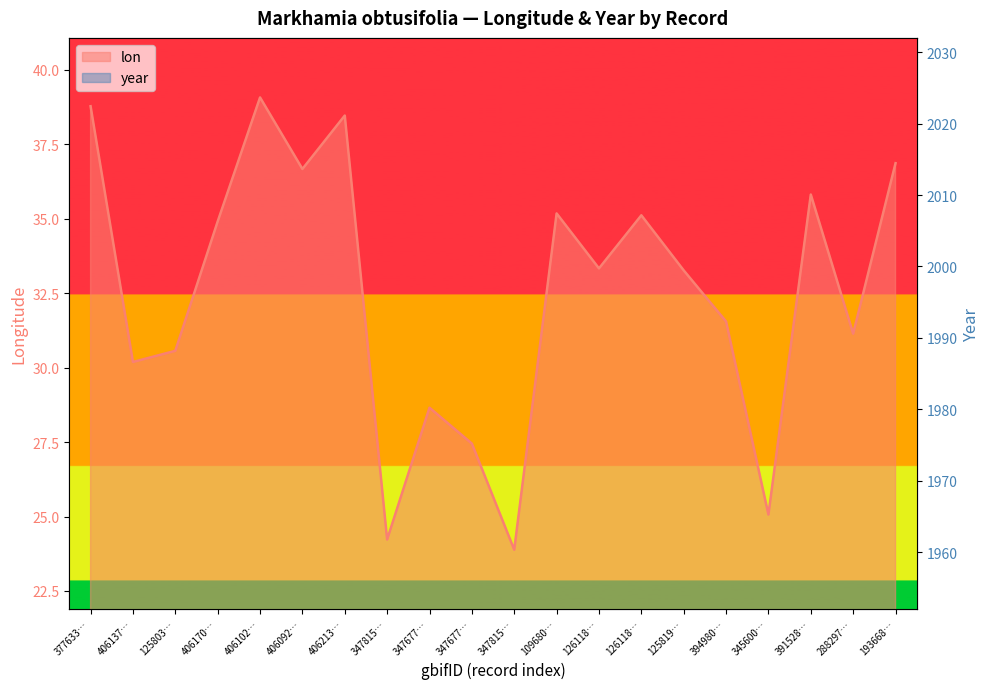

List the series in order of their overall mean, lowest first.

lon, year